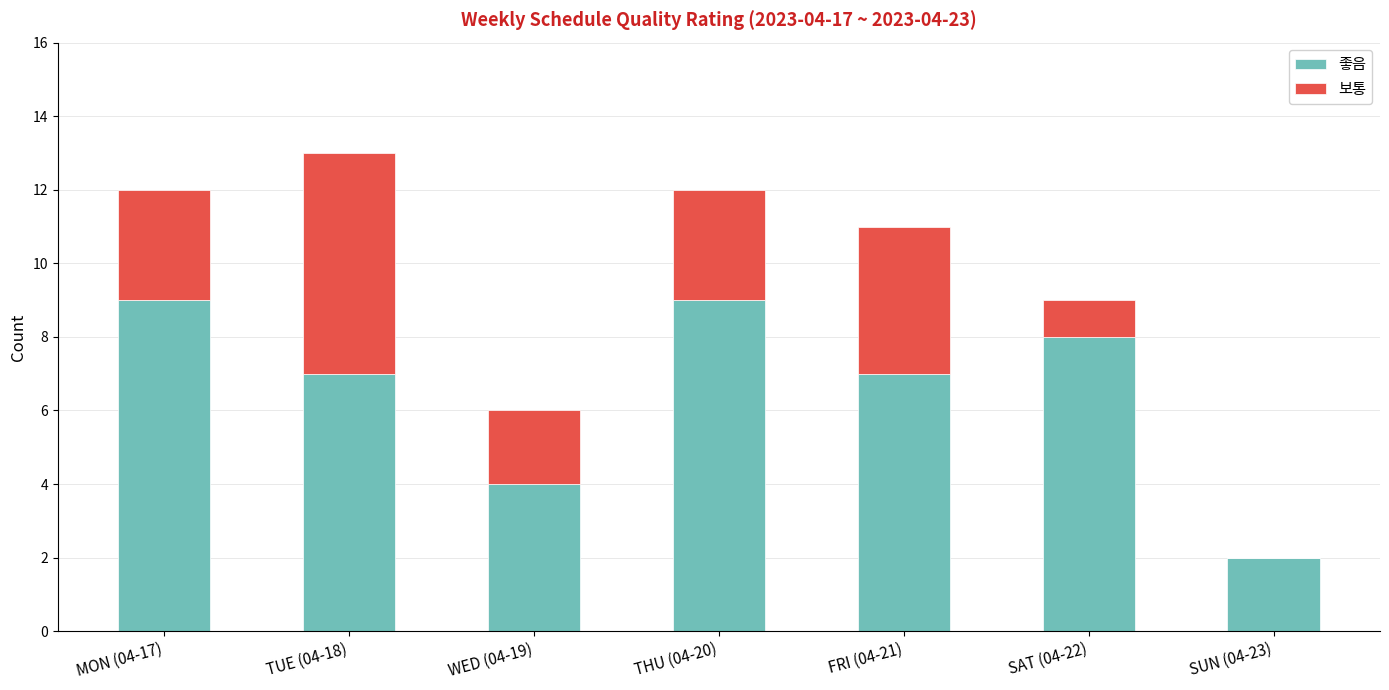

What is the total value across all series at THU (04-20)?

12